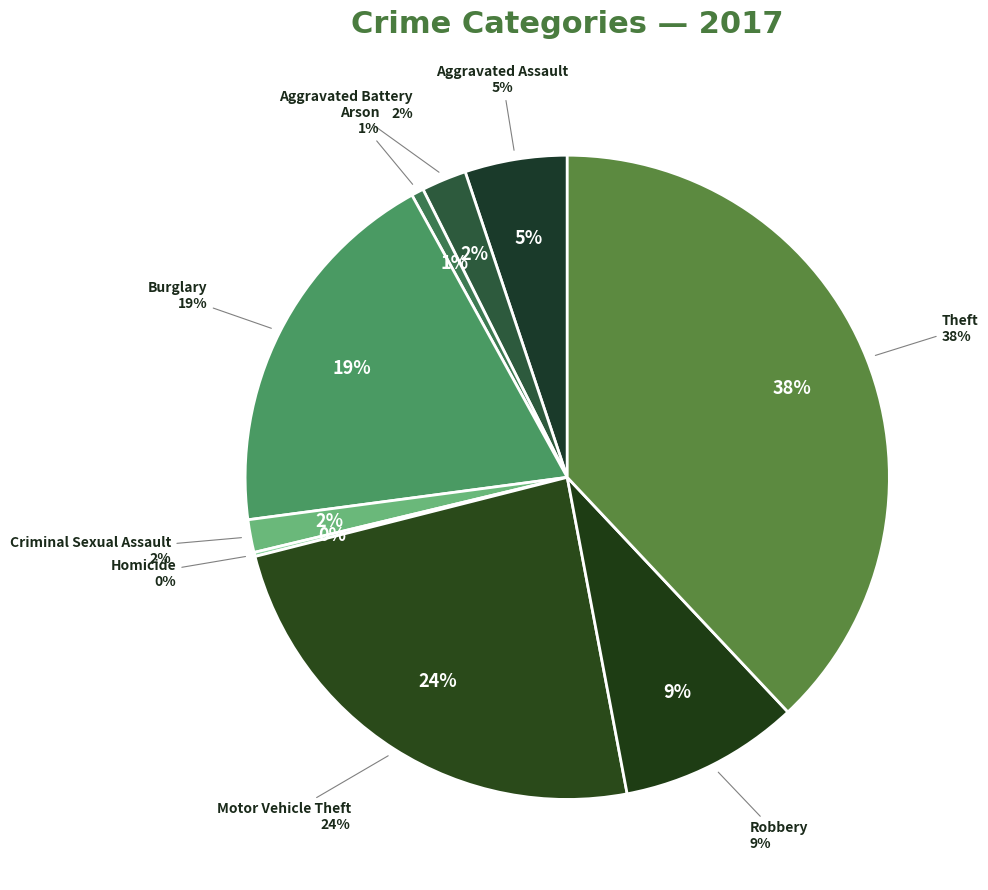

How many segments does this pie chart have?

9